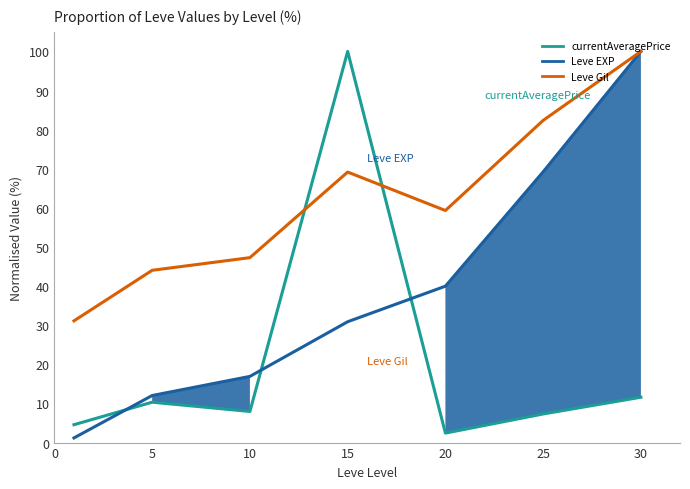

What is the value of the Leve EXP point at the 6th from the left?

69.2